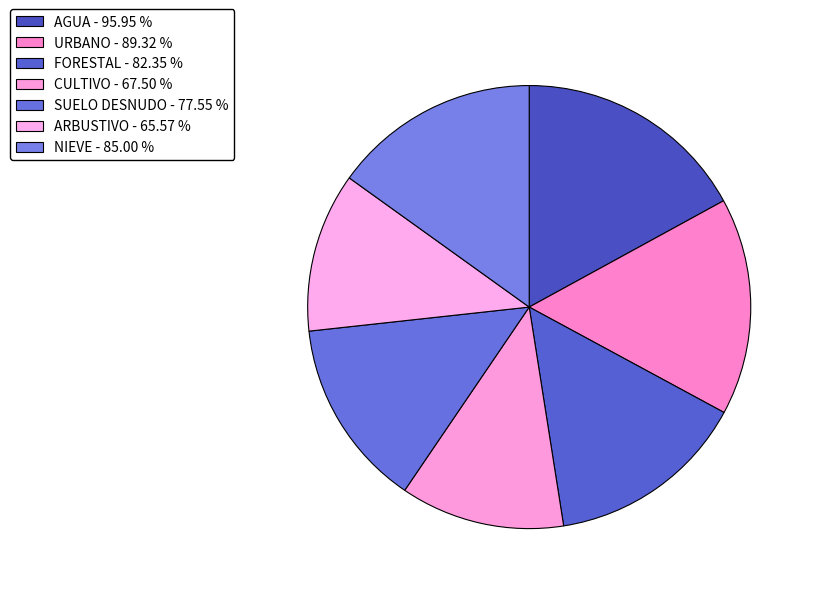

The SUELO DESNUDO slice represents 14% of the pie. True or false?

True